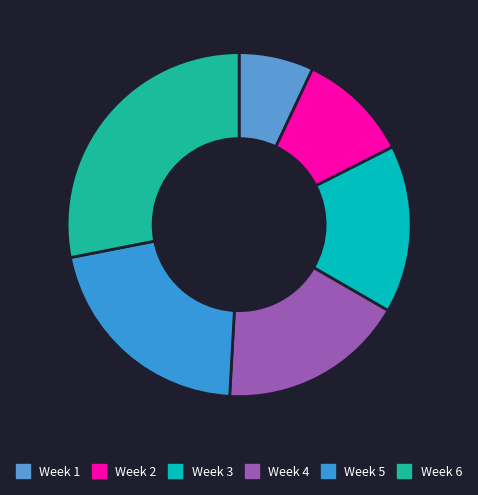

Does Week 4 account for over 50% of the chart?

No